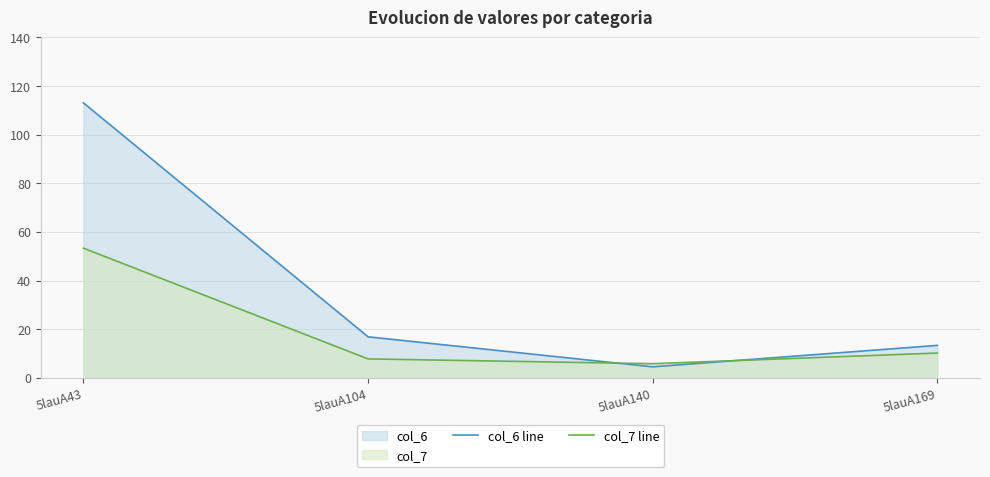

Which series has the largest range (max minus min)?

col_6 line